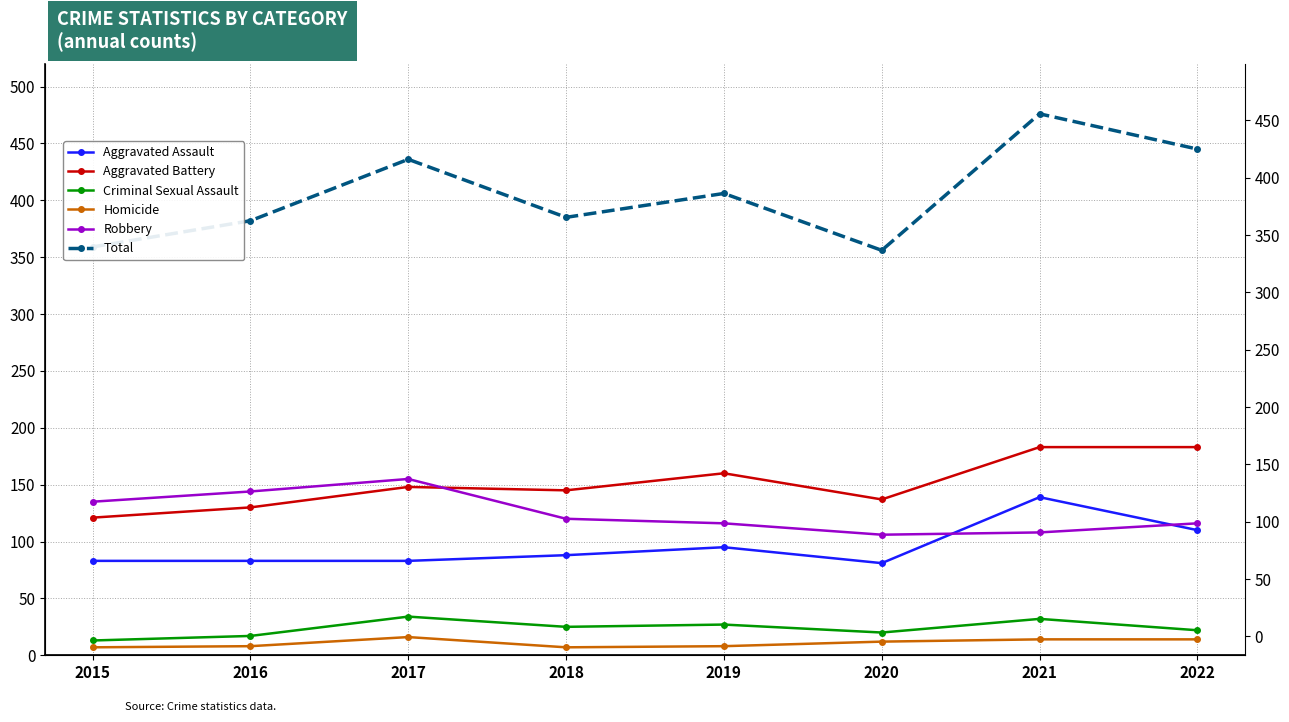

What are all the series names shown in the legend?

Aggravated Assault, Aggravated Battery, Criminal Sexual Assault, Homicide, Robbery, Total